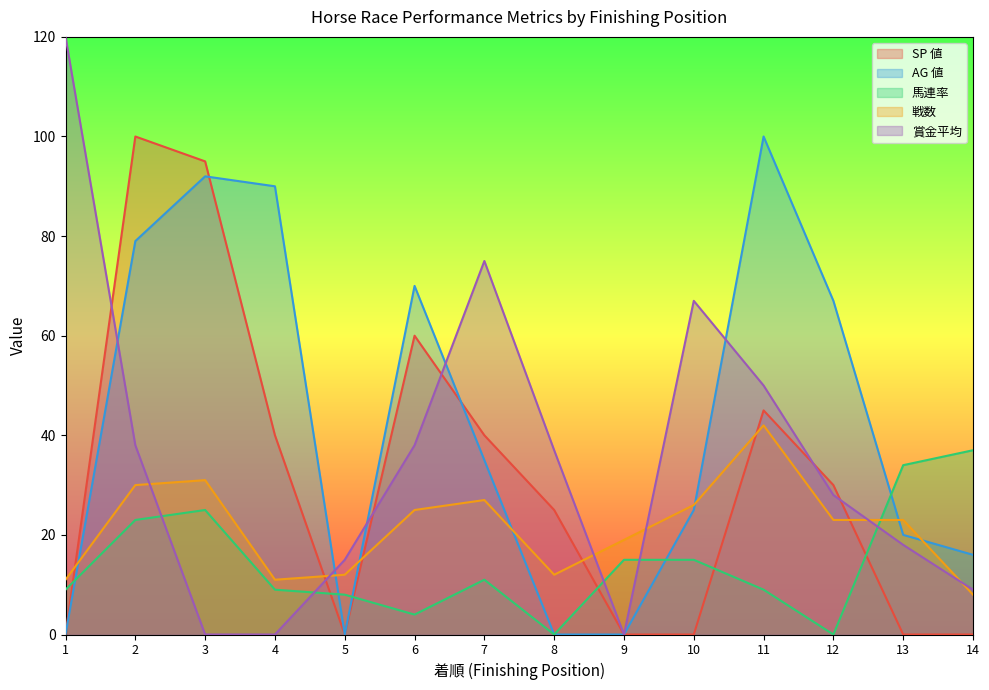

Reading left to right, what are all the values shown in this chart?

SP 値: 0	100	95	40	0	60	40	25	0	0	45	30	0	0
AG 値: 0	79	92	90	0	70	35	0	0	25	100	67	20	16
馬連率: 9	23	25	9	8	4	11	0	15	15	9	0	34	37
戦数: 11	30	31	11	12	25	27	12	19	26	42	23	23	8
賞金平均: 120	38	0	0	15	38	75	37	0	67	50	28	18	9